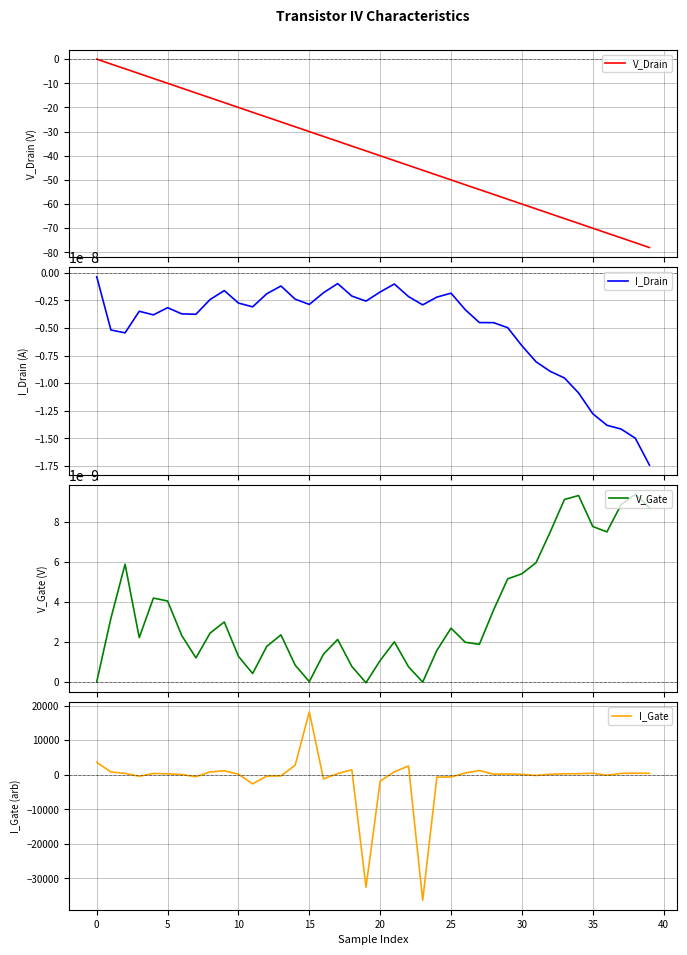

What is the total value across all series at 29?

174.4